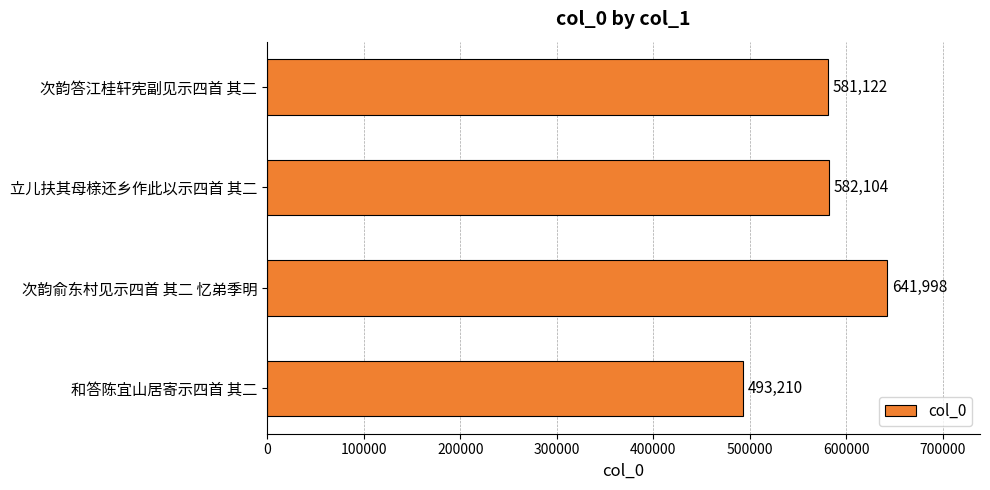

Approximately how many times larger is the value at 次韵俞东村见示四首 其二 忆弟季明 compared to 和答陈宜山居寄示四首 其二?

1.3